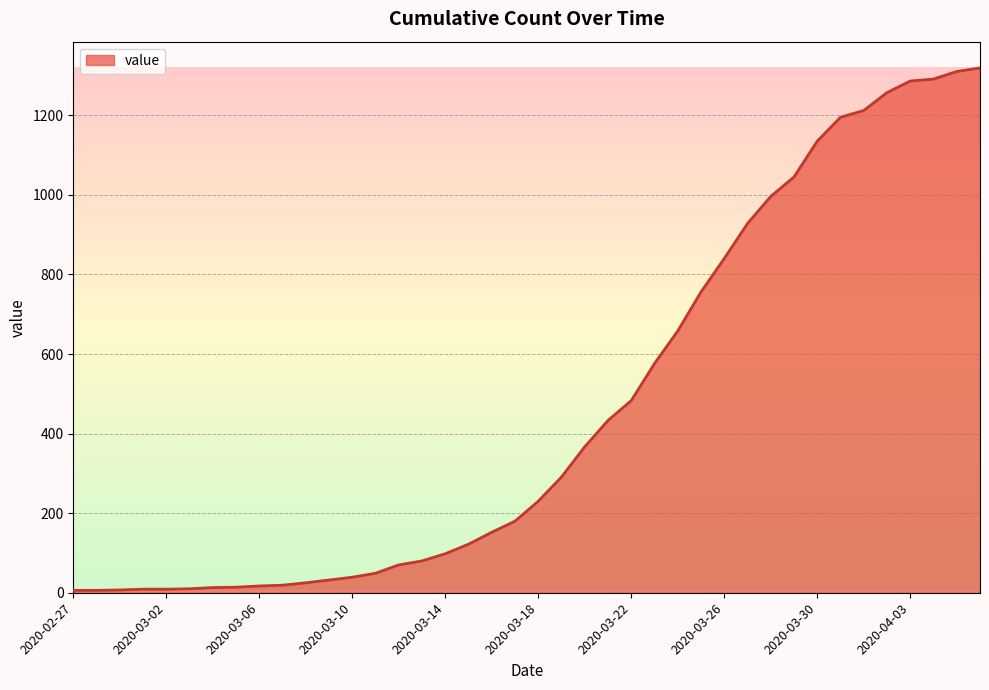

What is the difference between the maximum and minimum values?

1313